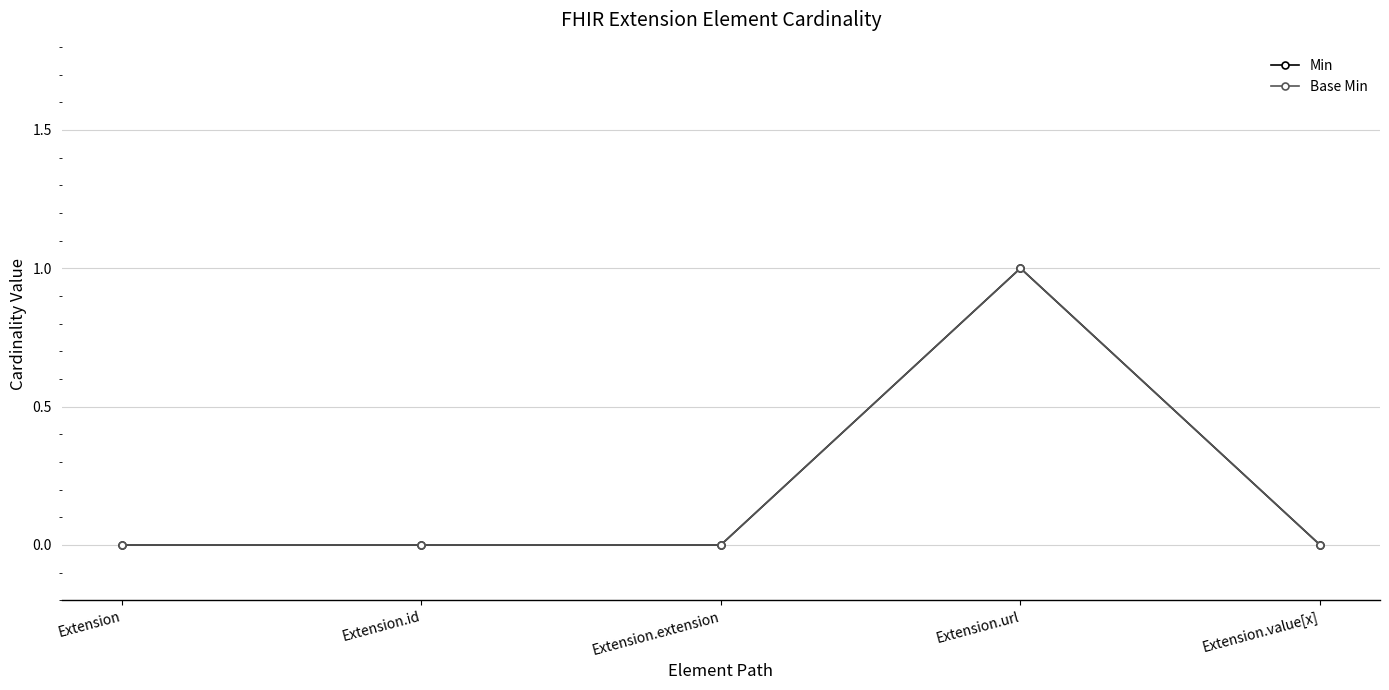

Which category has the lowest value in the Min series?

Extension